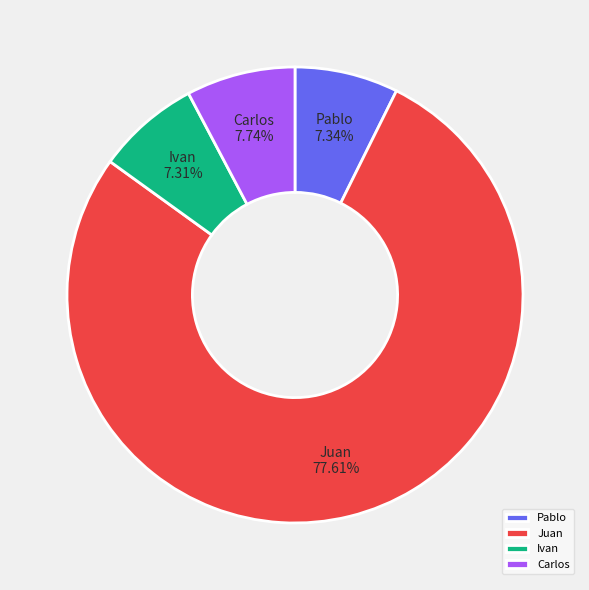

The Pablo slice represents 1% of the pie. True or false?

False